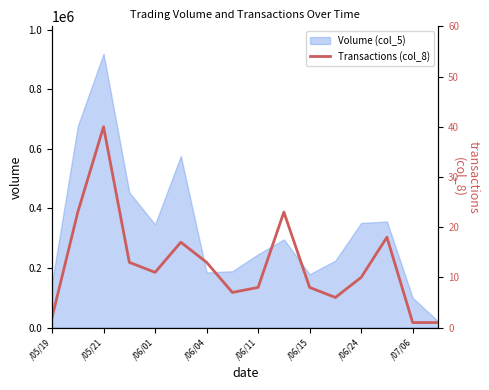

True or false: the data has more than 2 interior local peaks.

True